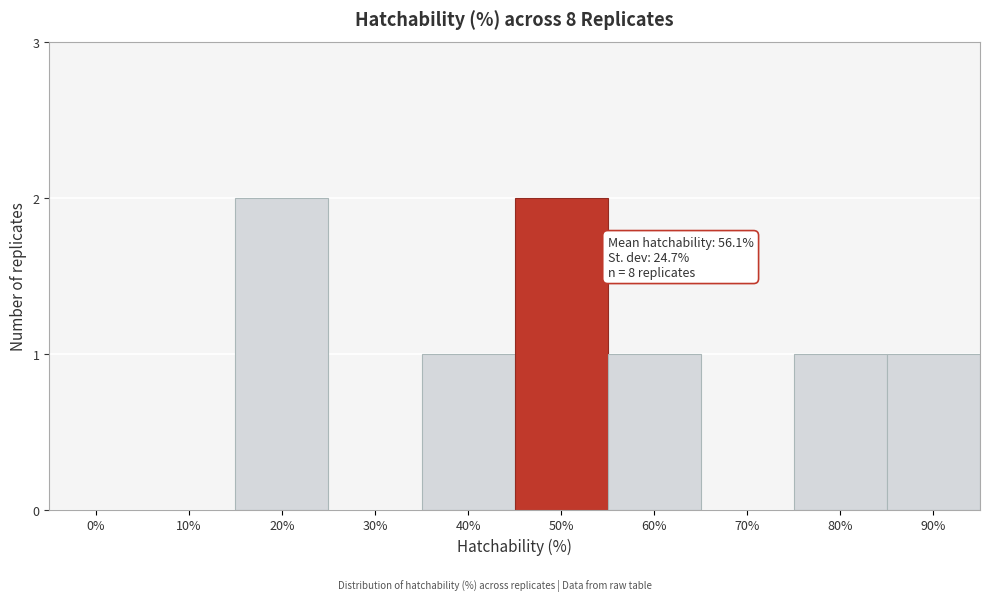

Reading left to right, extract all data points from this chart.

0%=0	10%=0	20%=2	30%=0	40%=1	50%=2	60%=1	70%=0	80%=1	90%=1